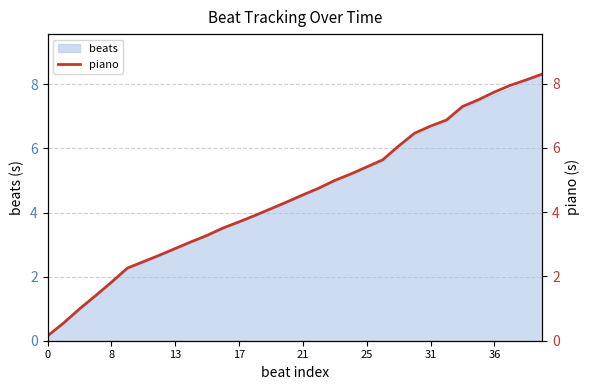

The beats series shows 4.5 at 21. True or false?

True